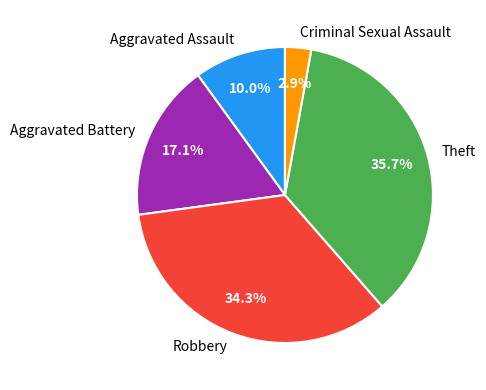

To the nearest percent, what percentage of the pie is Aggravated Battery?

17%